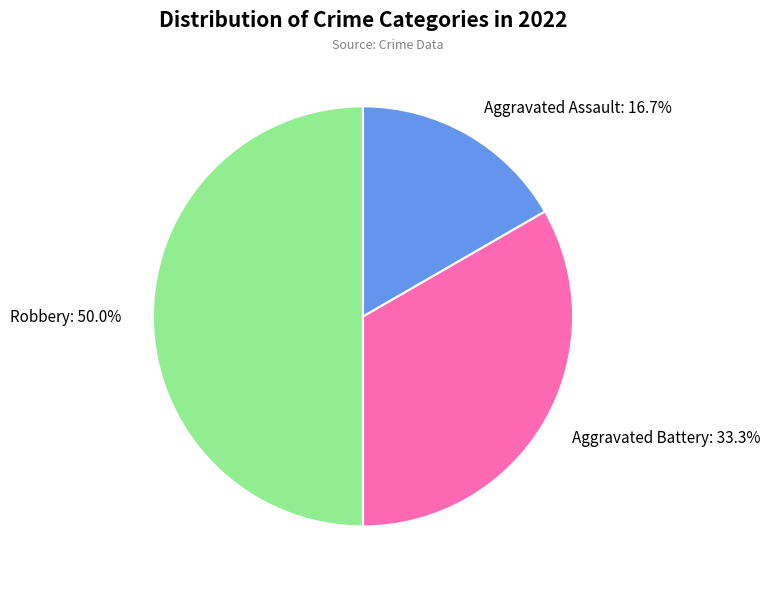

Which slice is the largest?

Robbery